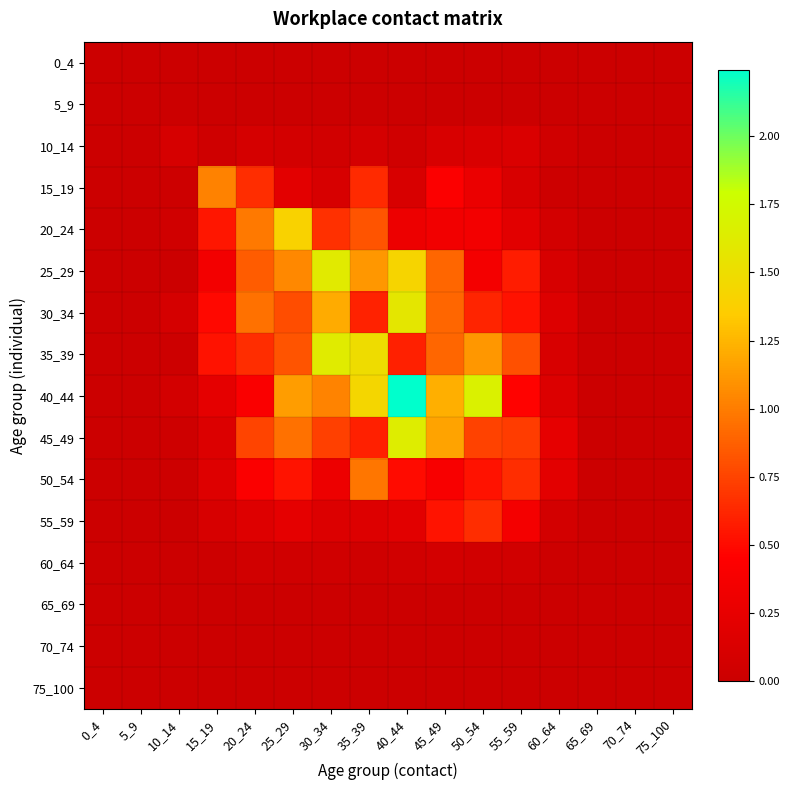

What is the maximum value shown in the chart?

2.2